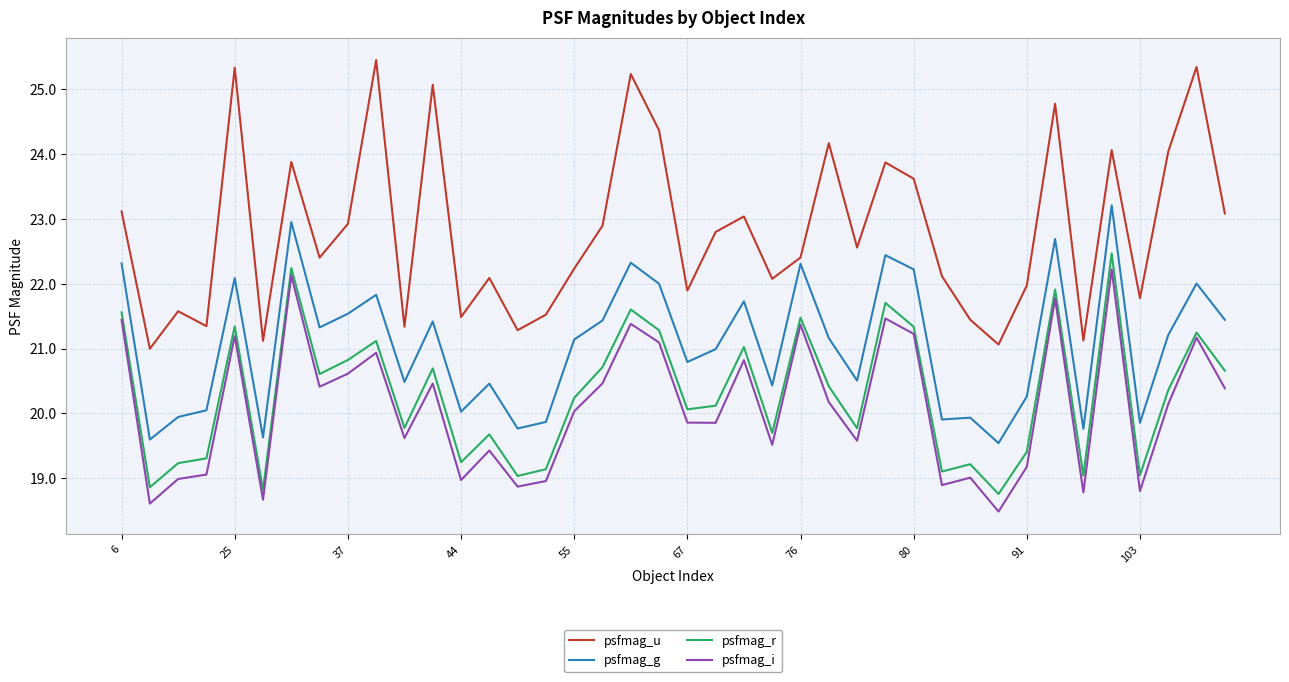

Which series has the largest total across all categories?

psfmag_u